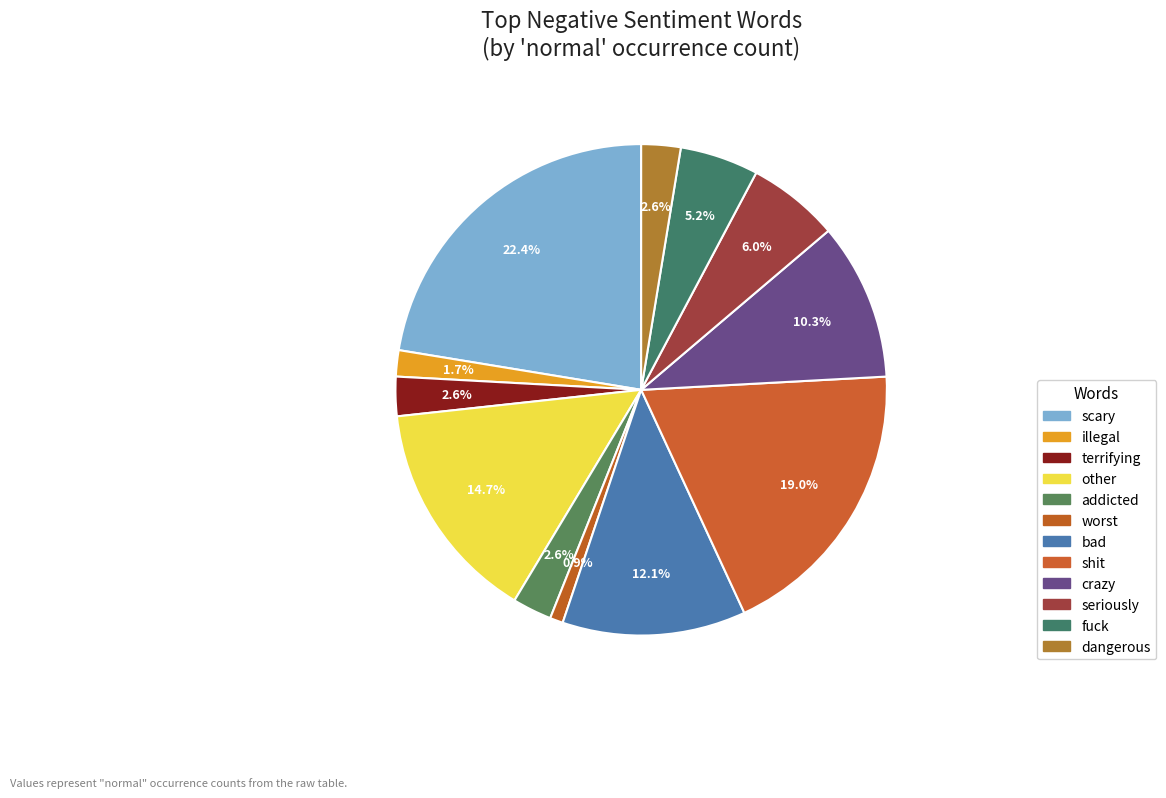

How many segments does this pie chart have?

12